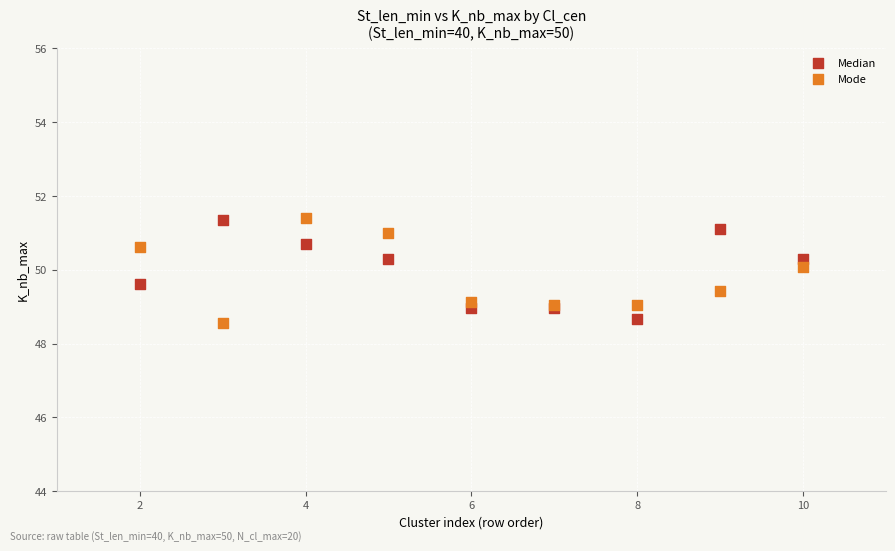

Which series contains the lowest Y value?

Mode